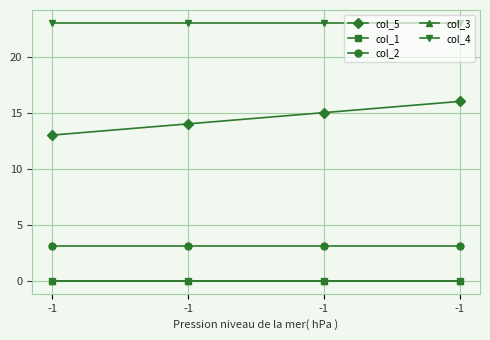

True or false: col_3 and col_2 intersect in this chart.

False